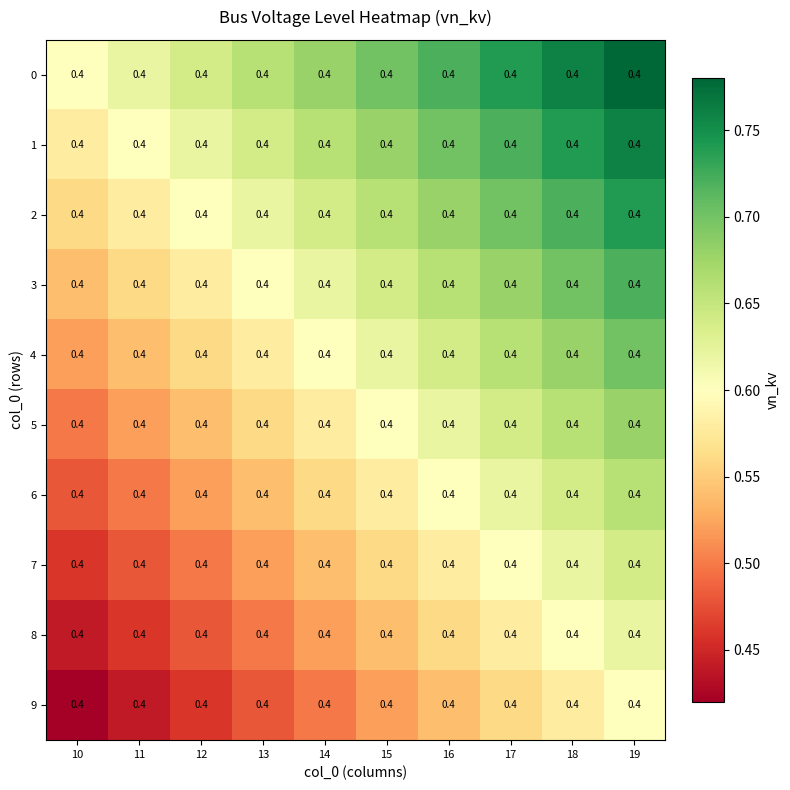

At which label is 5 closest to 0?

10